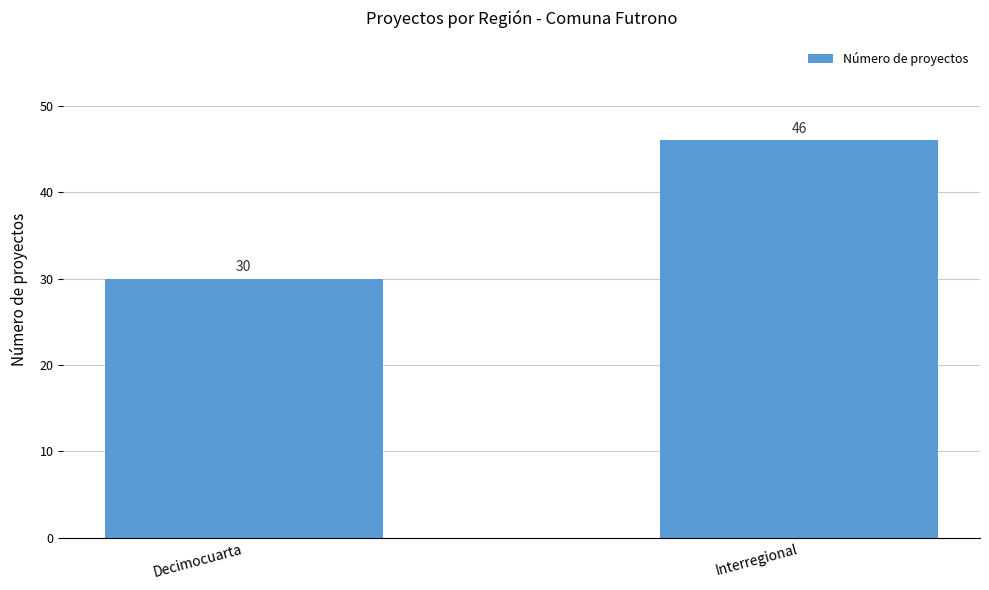

Count the number of data series in this chart.

1